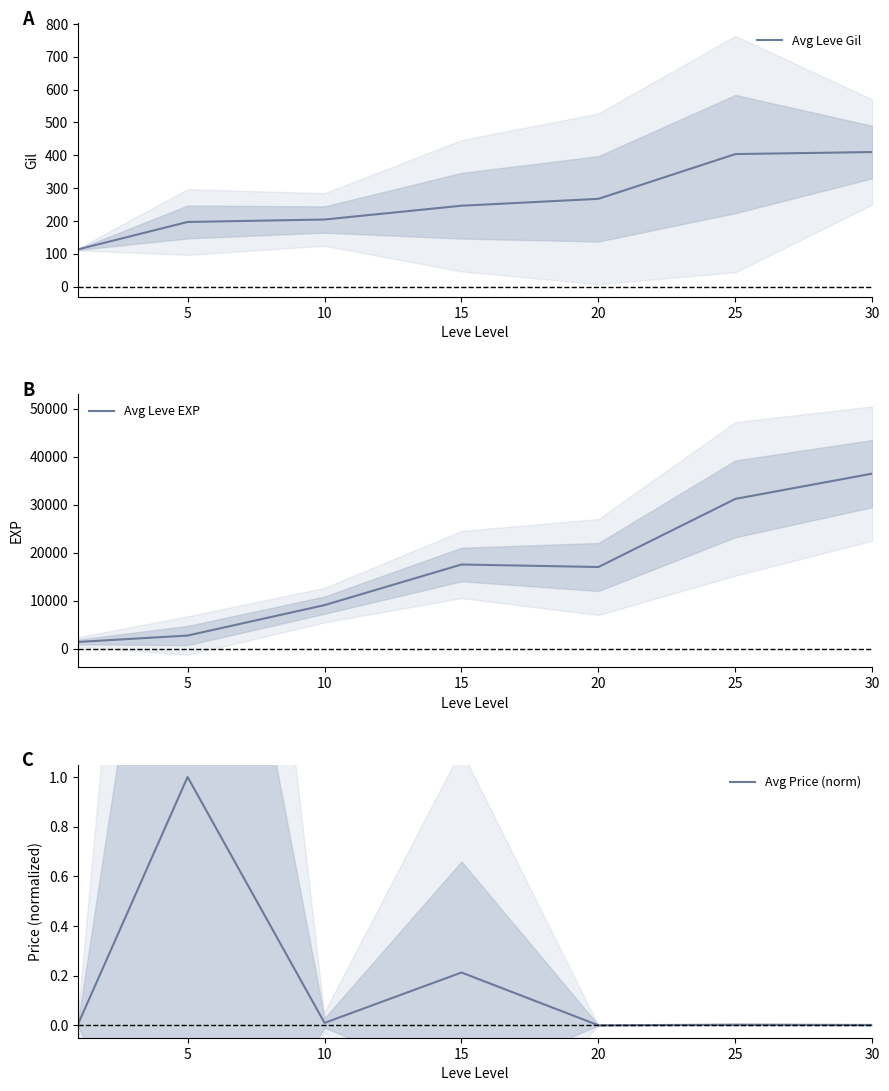

Is it true that Avg Leve Gil equals 196.8 at 5?

True